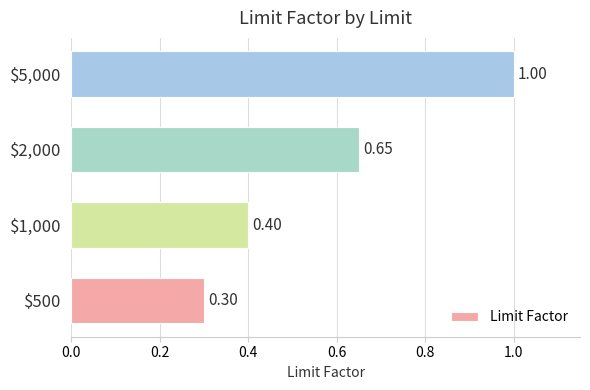

Are the bars grouped side by side (vs. stacked)?

No